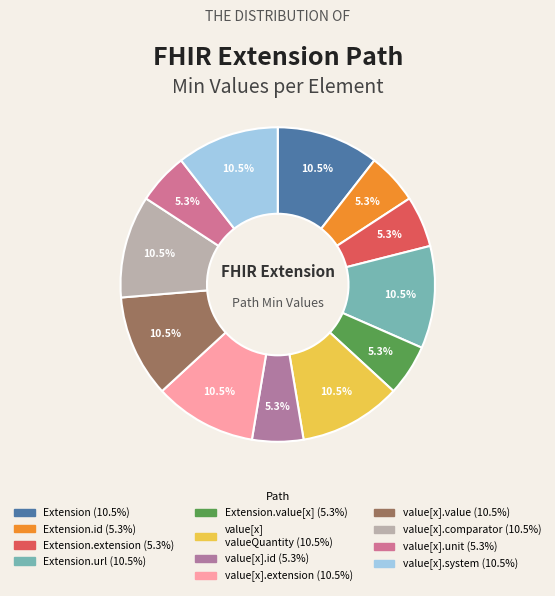

How many segments does this pie chart have?

12